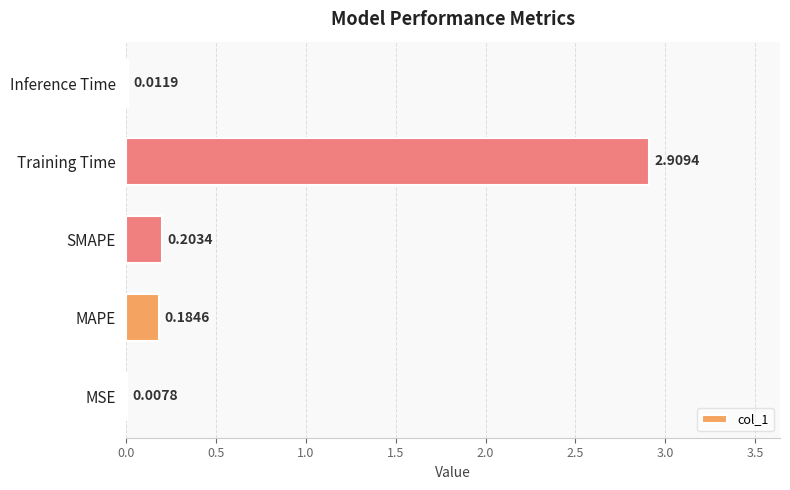

Which has a higher value, Inference Time or MAPE?

MAPE